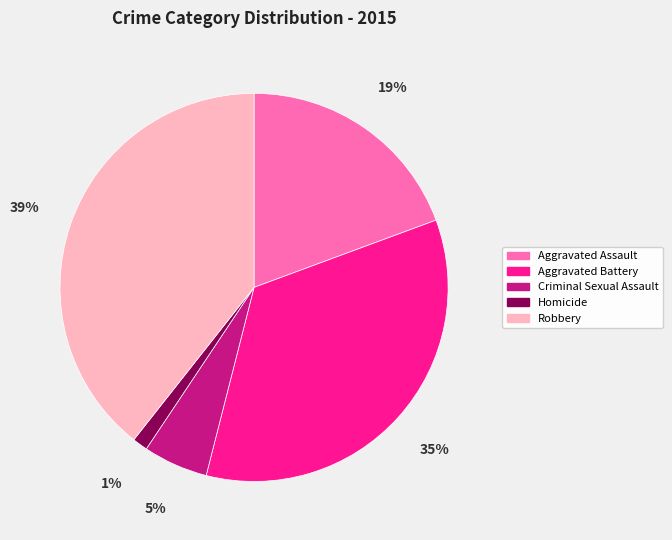

Rank the categories by value from lowest to highest.

Homicide, Criminal Sexual Assault, Aggravated Assault, Aggravated Battery, Robbery